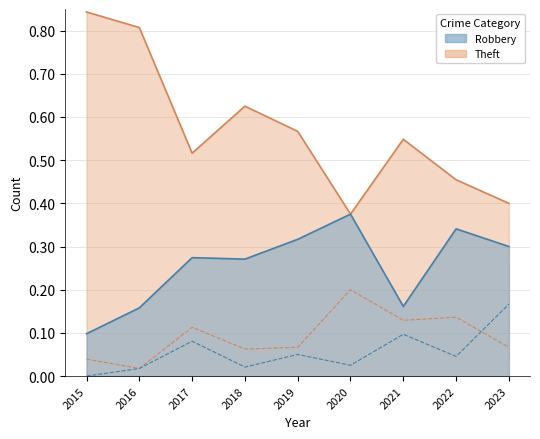

List the labels in order of Aggravated Battery value, largest first.

2020, 2022, 2021, 2017, 2019, 2023, 2018, 2015, 2016